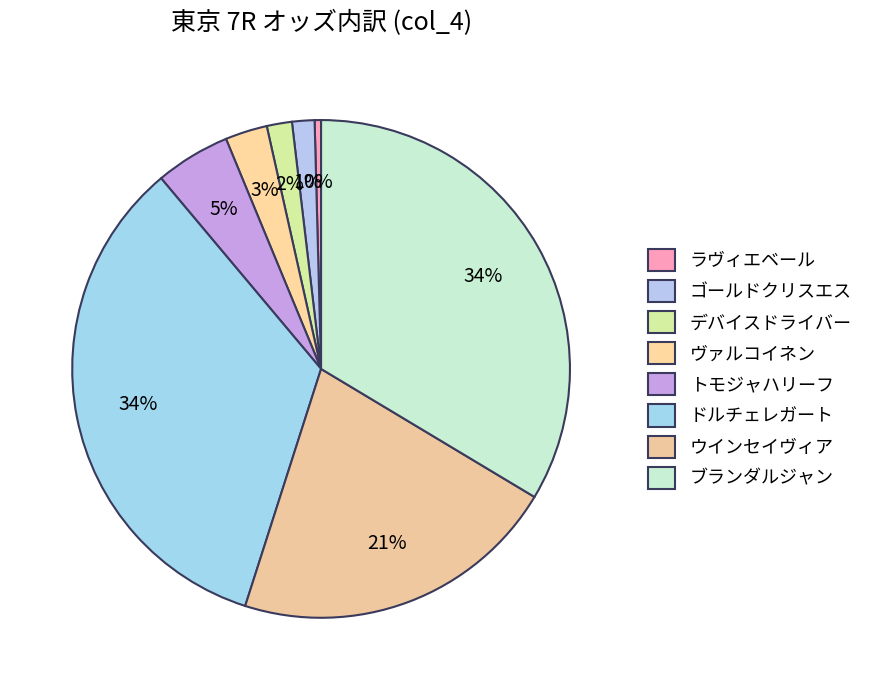

To the nearest percent, what is the average slice percentage?

13%